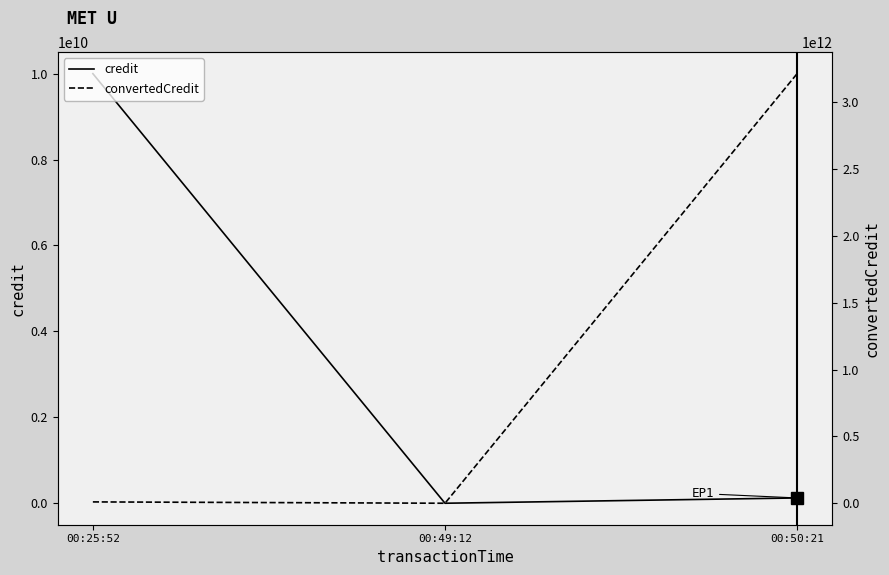

At which category does the chart reach its peak across all series?

00:50:21